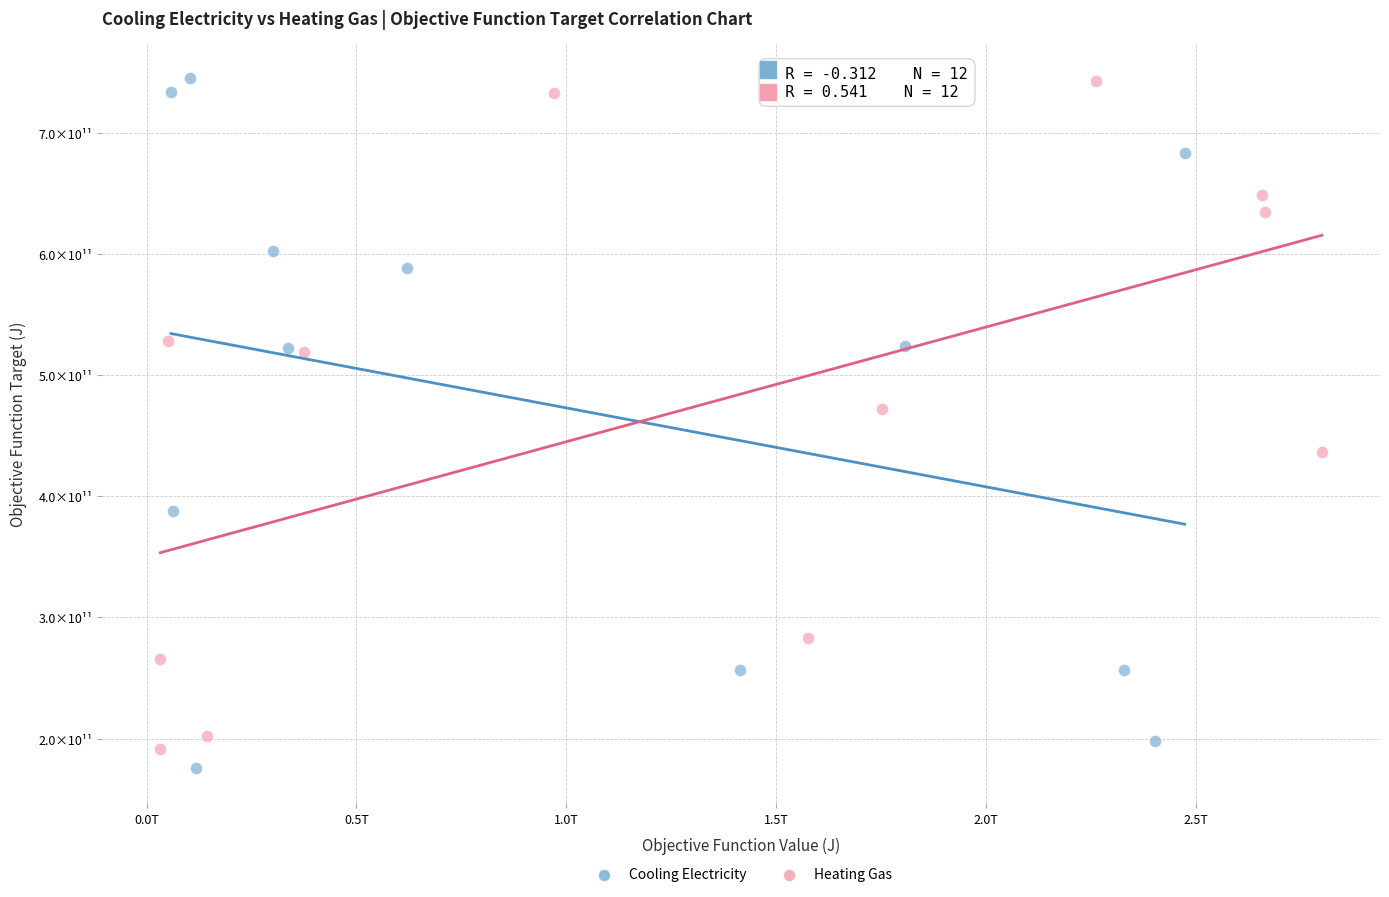

What are all the series names shown in the legend?

Cooling Electricity, Heating Gas